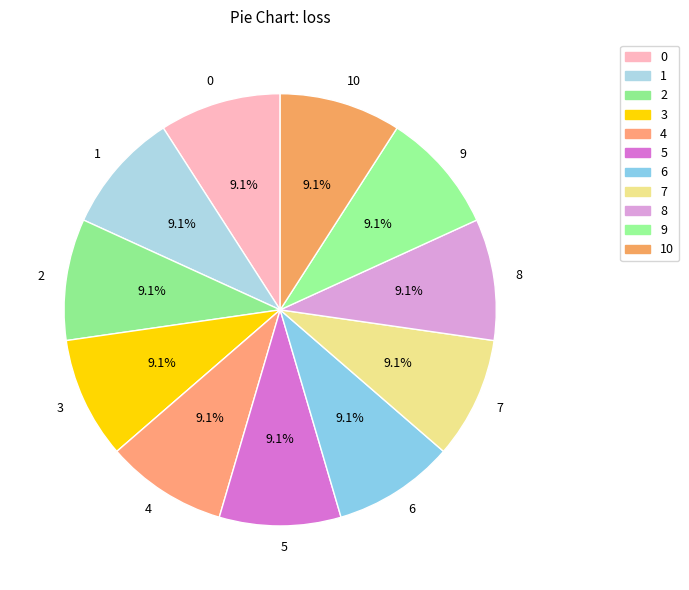

Count the number of slices in the pie.

11